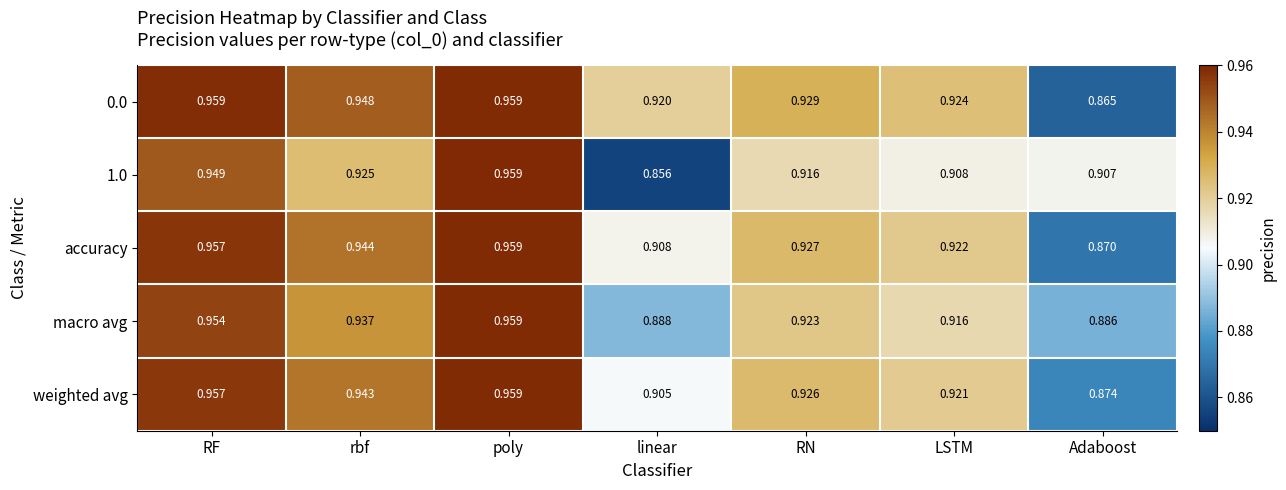

Which label corresponds to the smallest value in the chart?

linear